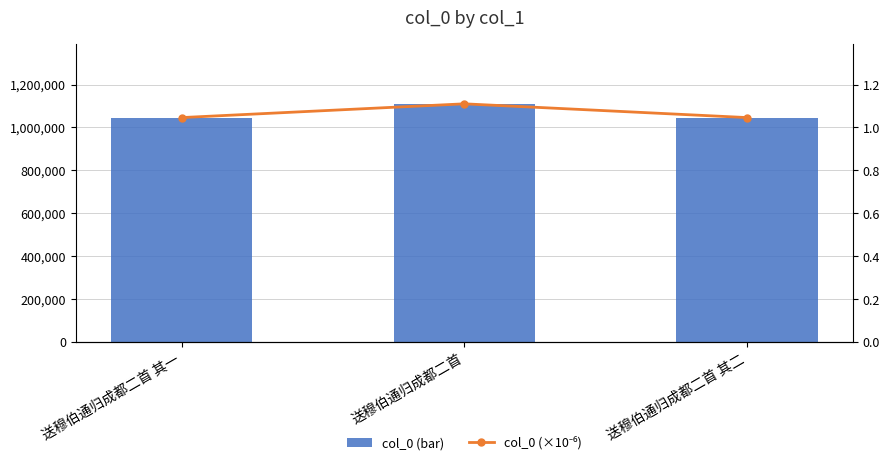

What are all the series names shown in the legend?

col_0 (bar), col_0 (×10⁻⁶)